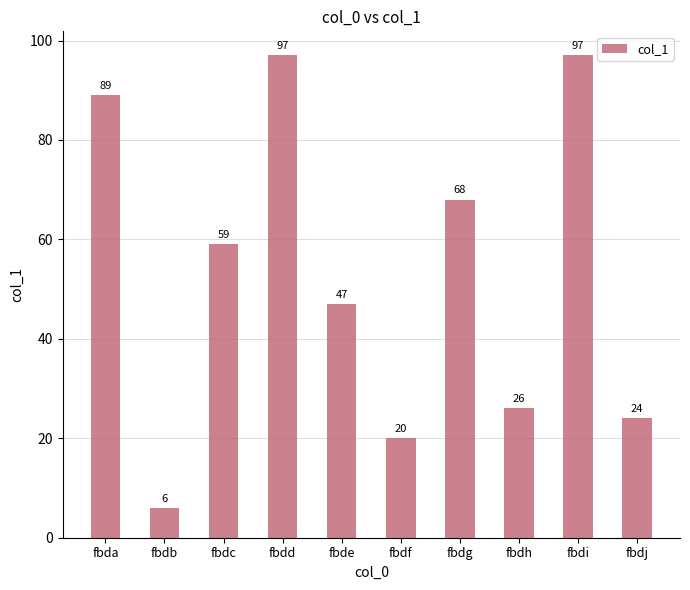

Between fbdf and fbdb, which is larger?

fbdf